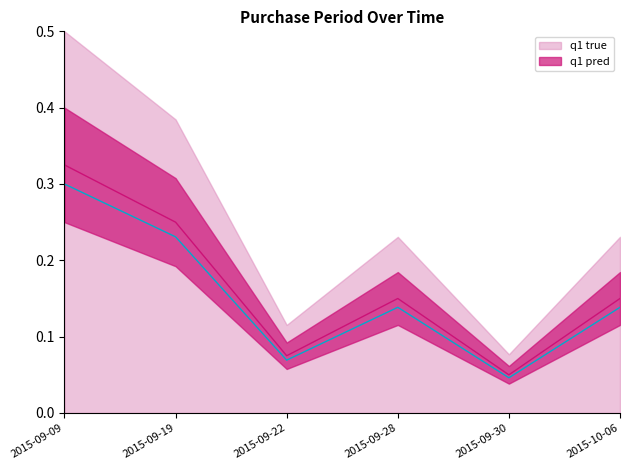

How many interior local peaks (higher than both neighbors) does the data have?

1